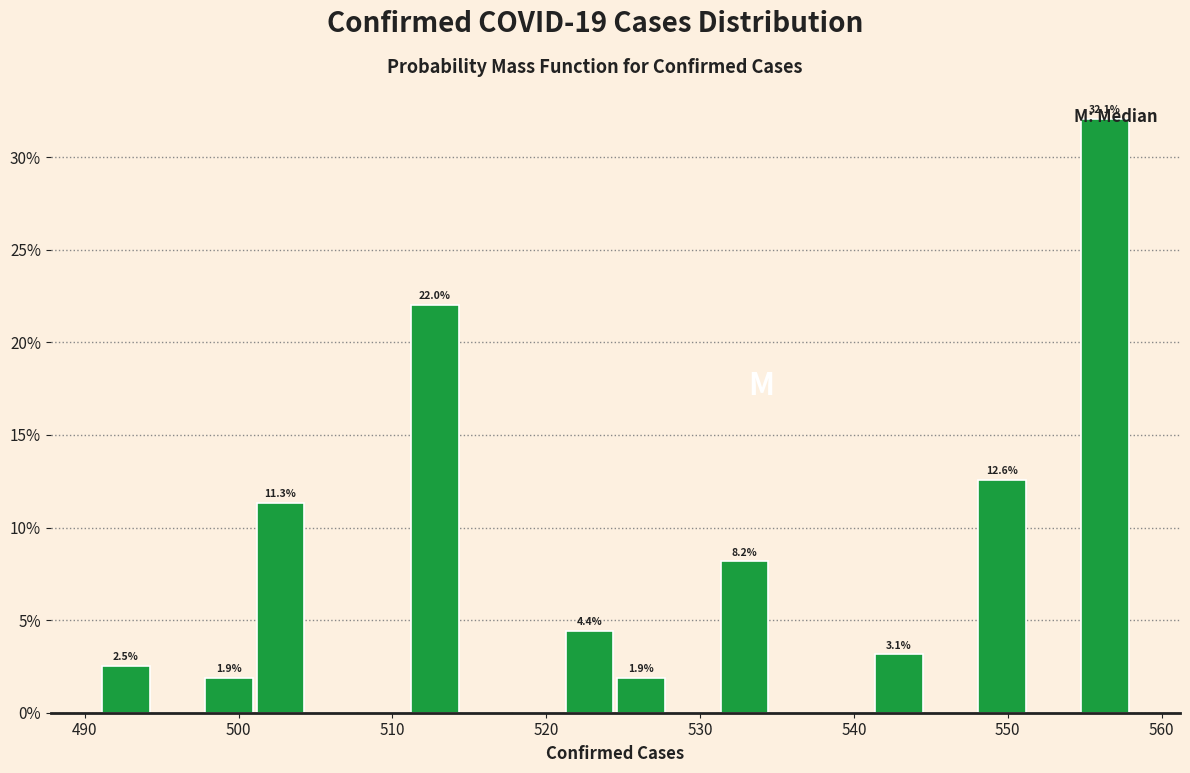

Read against the x-axis, roughly where is the centre of the tallest bar?

556